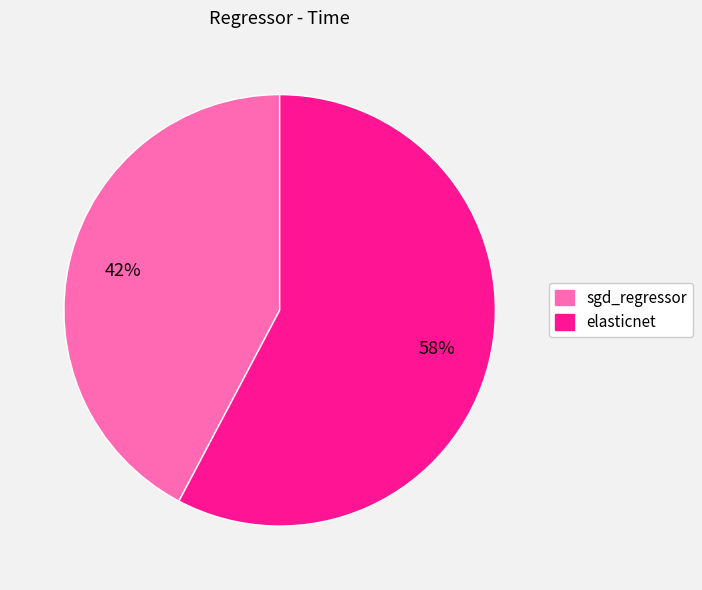

Count the number of slices in the pie.

2